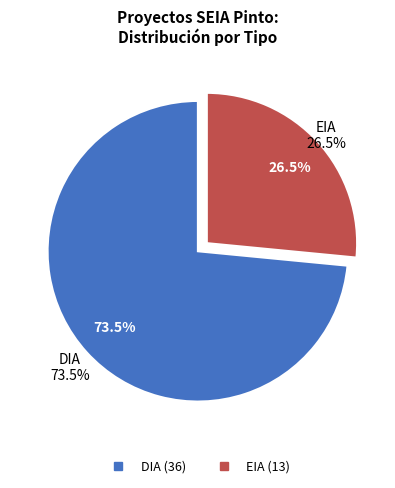

Does EIA represent more than half of the total?

No